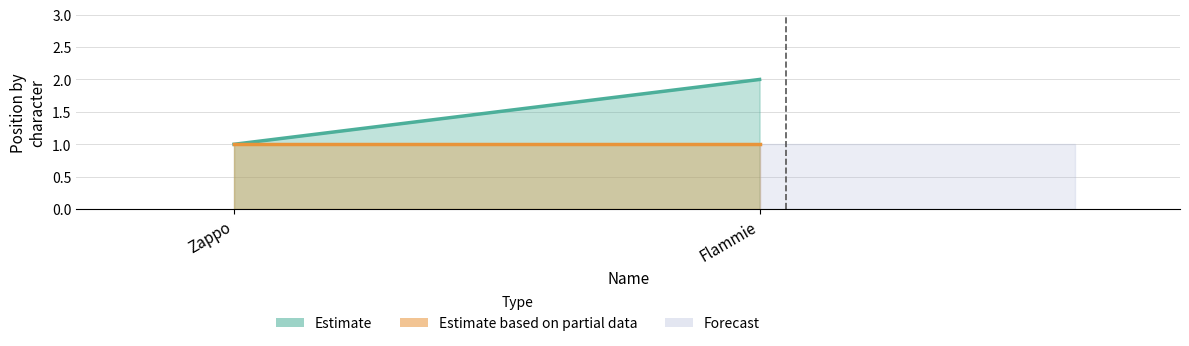

Reading left to right, what are all the values shown in this chart?

Position: 1	2
LIVES: 1	1